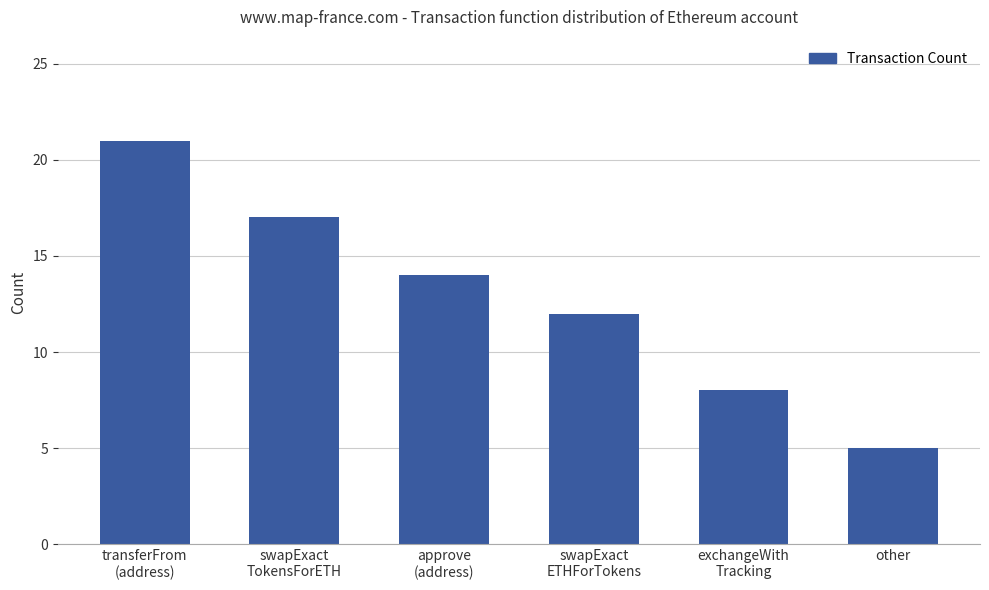

How many bars are there in total?

6